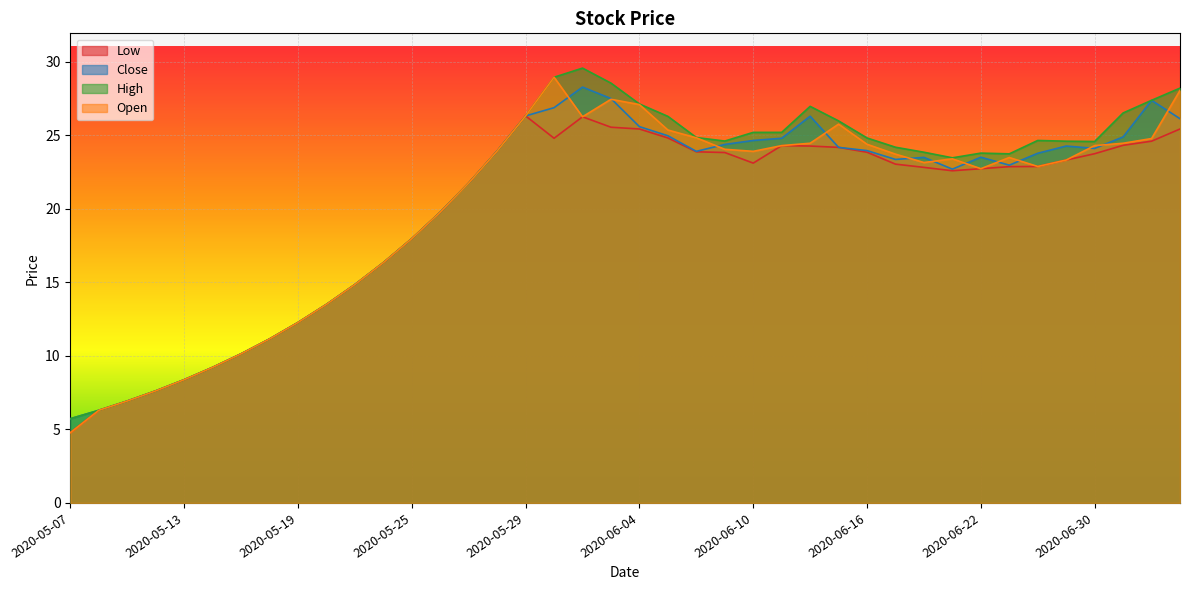

Rank the series at 2020-06-12 from highest to lowest value.

high, close, open, low